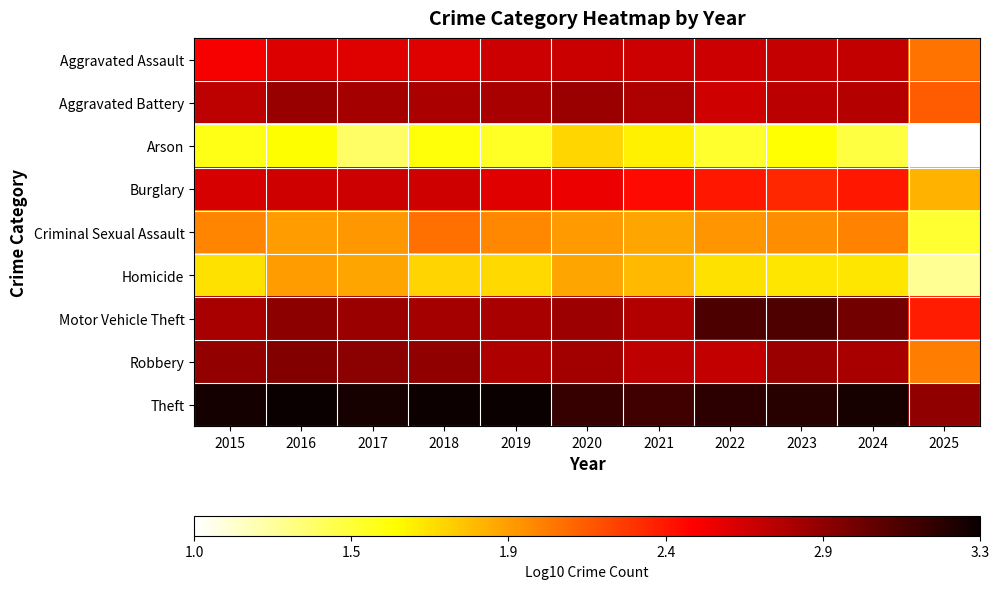

What is the spread (max minus min) of values at 2022?

1.7